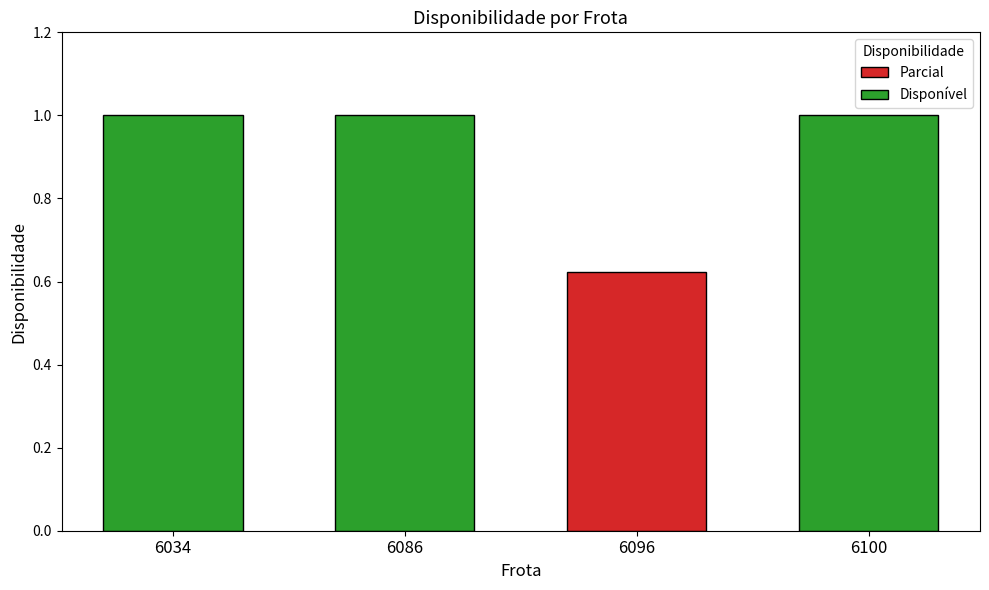

Are the bars horizontal?

No